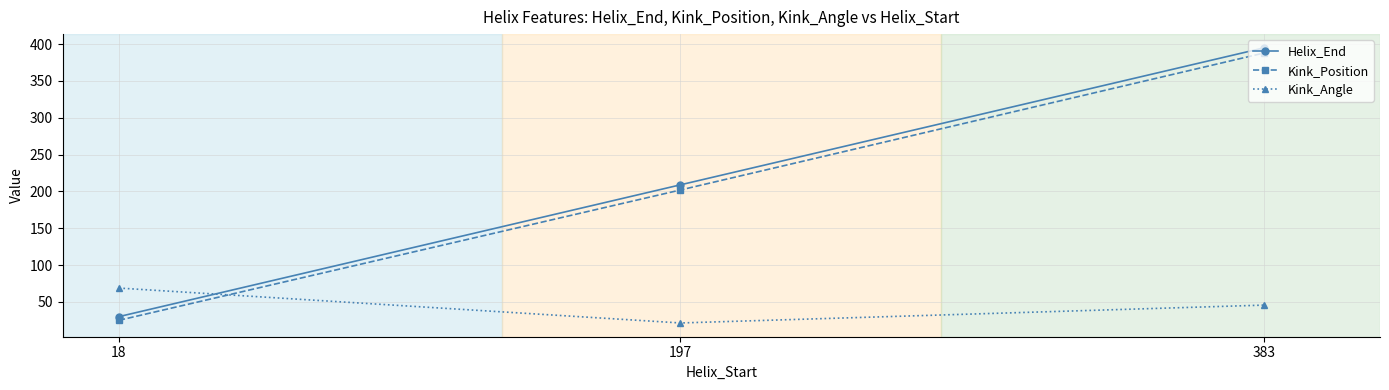

At which label does Kink_Position reach its peak?

383